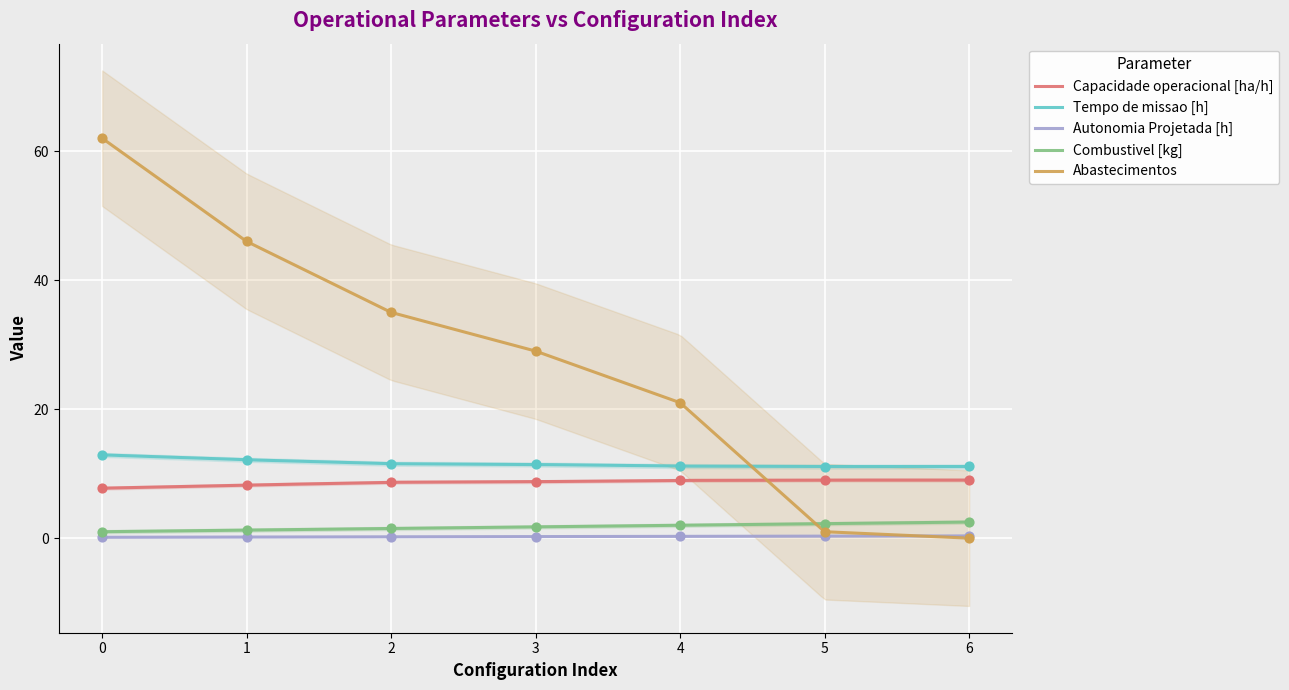

Which series has the largest total across all categories?

Abastecimentos